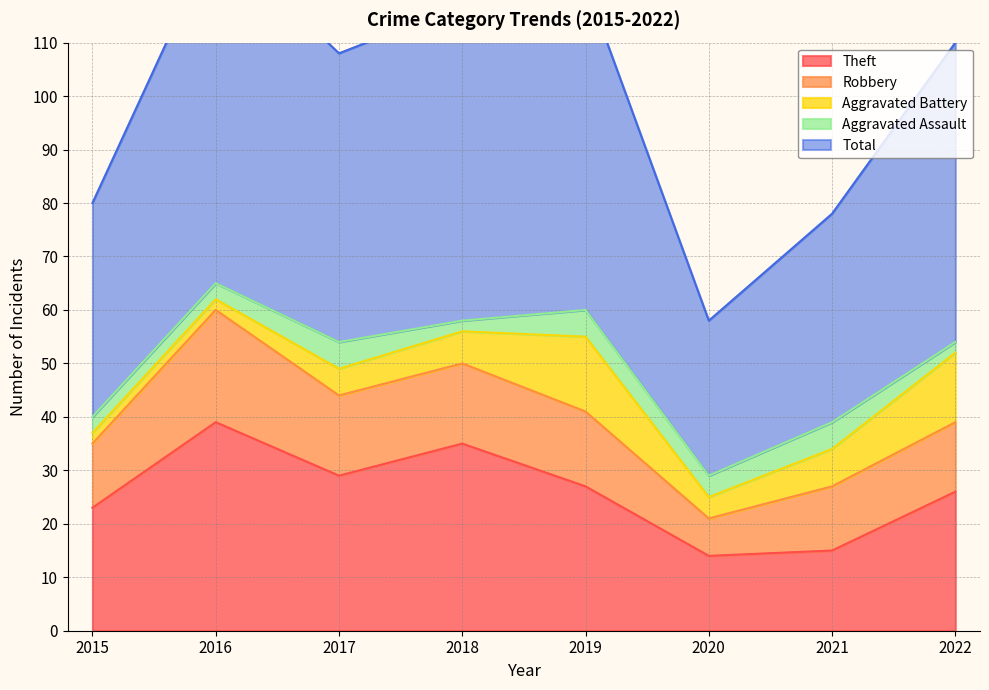

True or false: Robbery and Aggravated Assault cross at least once.

False